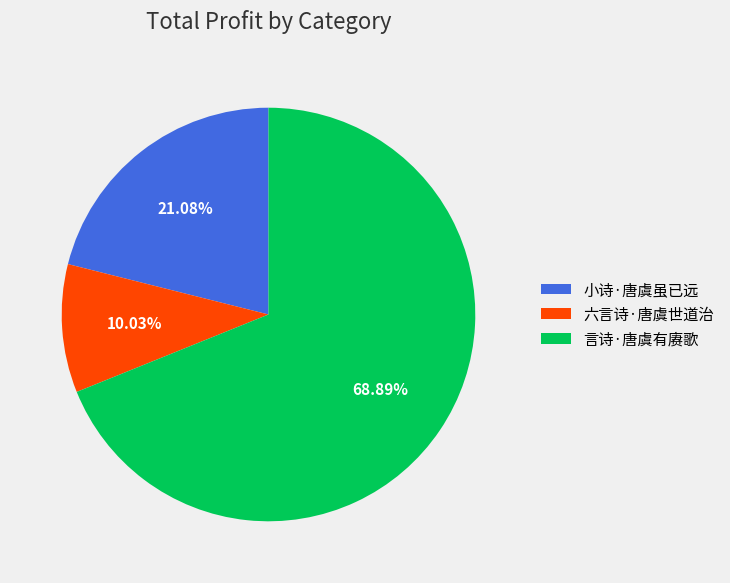

Which slice is the largest?

言诗·唐虞有赓歌